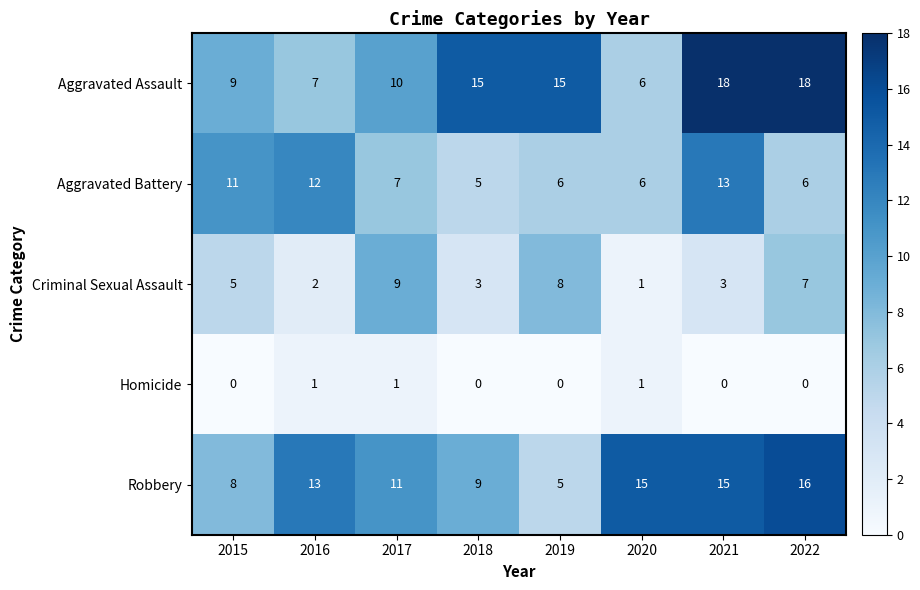

What is the difference between the Criminal Sexual Assault values at 2019 and 2015?

3